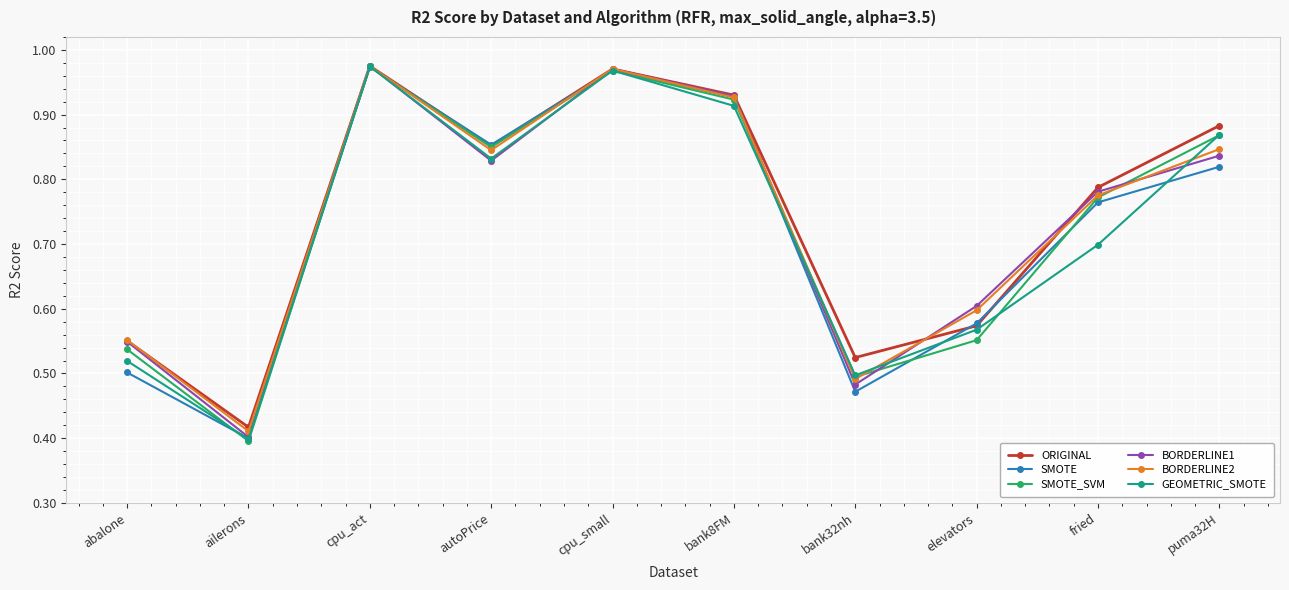

Which series has the largest total across all categories?

ORIGINAL